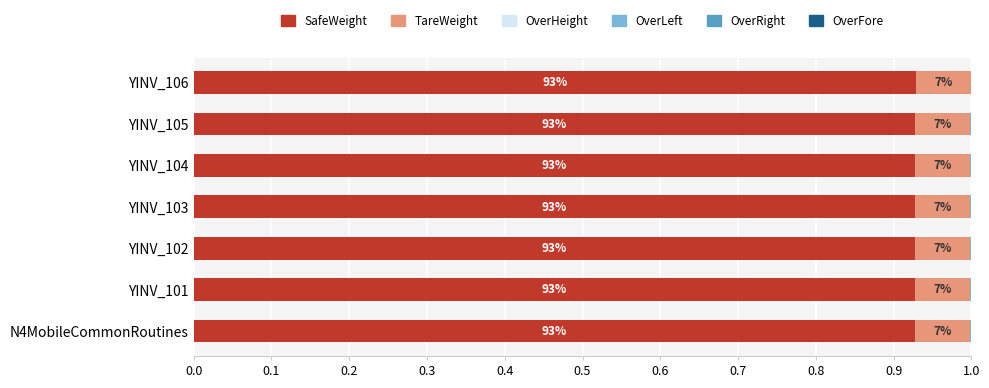

What is the sum of all SafeWeight values?

6.5